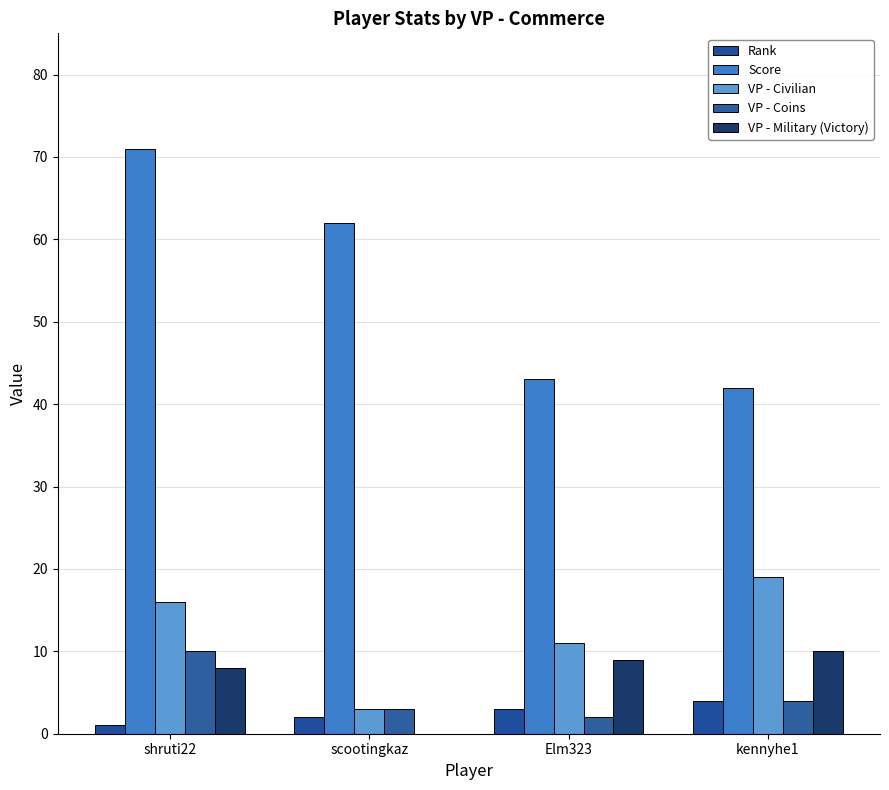

Reading left to right, what are all the values shown in this chart?

Rank: shruti22=1	scootingkaz=2	Elm323=3	kennyhe1=4
Score: shruti22=71	scootingkaz=62	Elm323=43	kennyhe1=42
VP - Civilian: shruti22=16	scootingkaz=3	Elm323=11	kennyhe1=19
VP - Coins: shruti22=10	scootingkaz=3	Elm323=2	kennyhe1=4
VP - Military (Victory): shruti22=8	scootingkaz=0	Elm323=9	kennyhe1=10